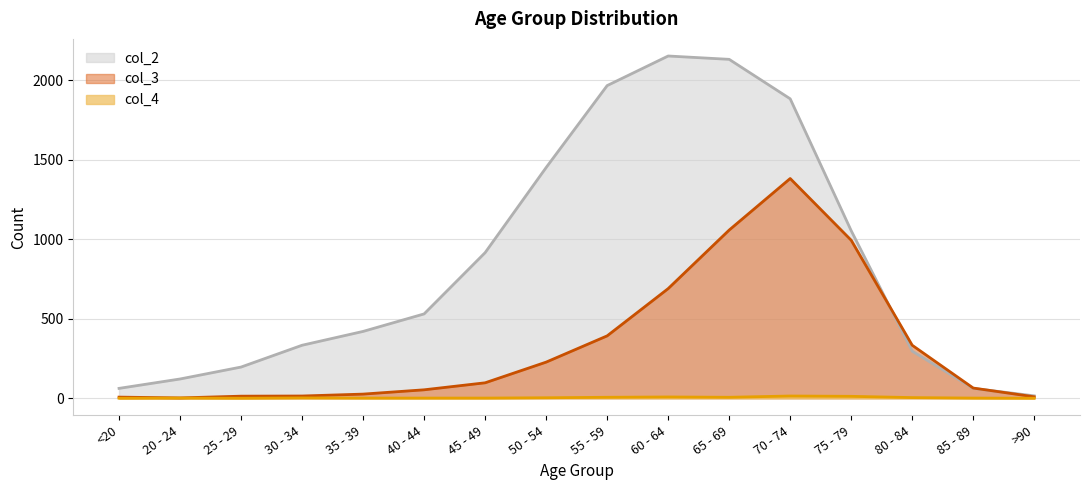

The value of col_2 at 65 - 69 is 2130. True or false?

True